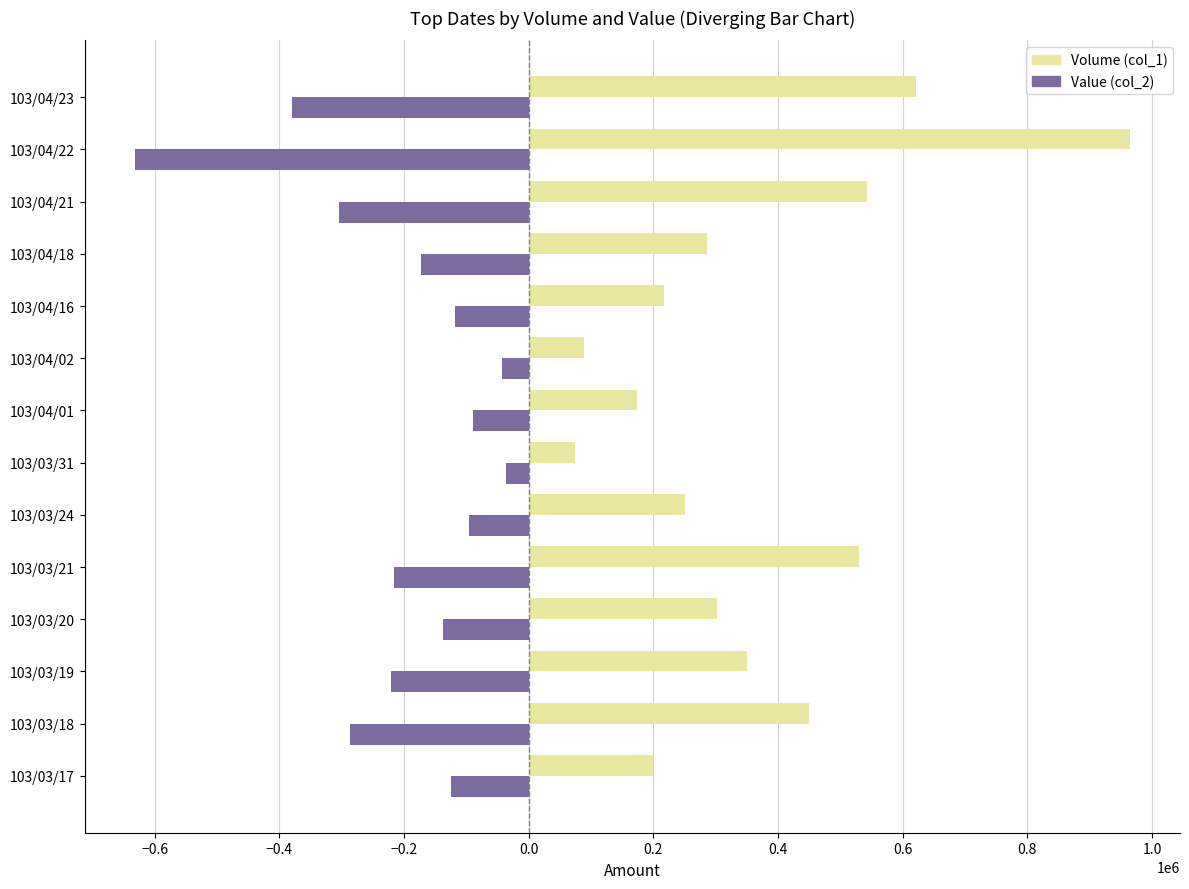

What is the difference between the maximum and minimum values in the Value (col_2) series?

596050